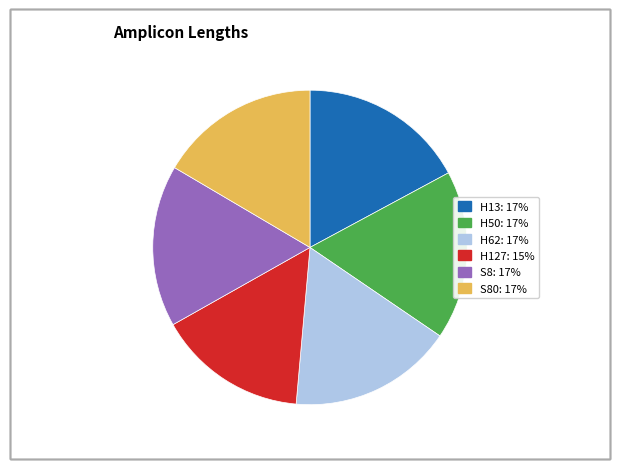

Which category has the smallest portion of the pie?

H127: 15%